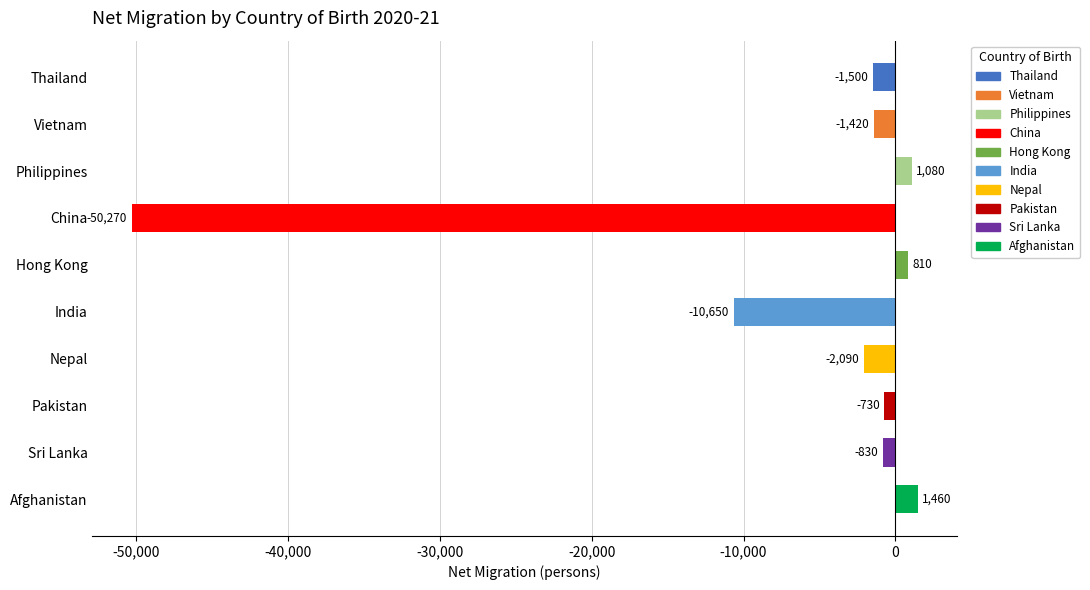

What is the smallest value displayed?

-50270